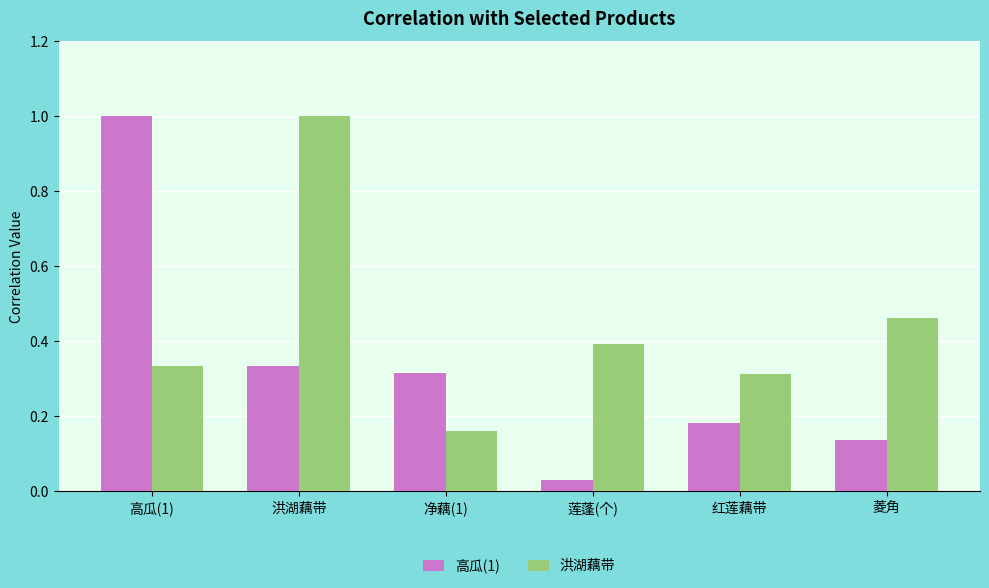

Rank the series at 高瓜(1) from lowest to highest value.

洪湖藕带, 高瓜(1)